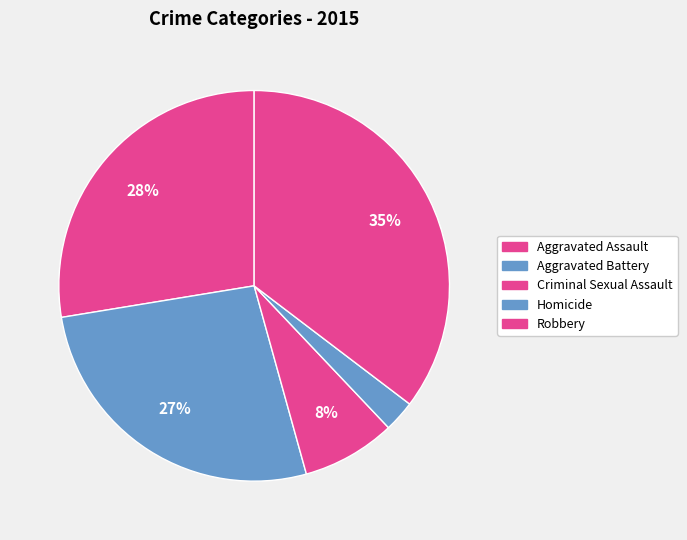

To the nearest percent, what is the difference between the largest and smallest slice percentages?

33%